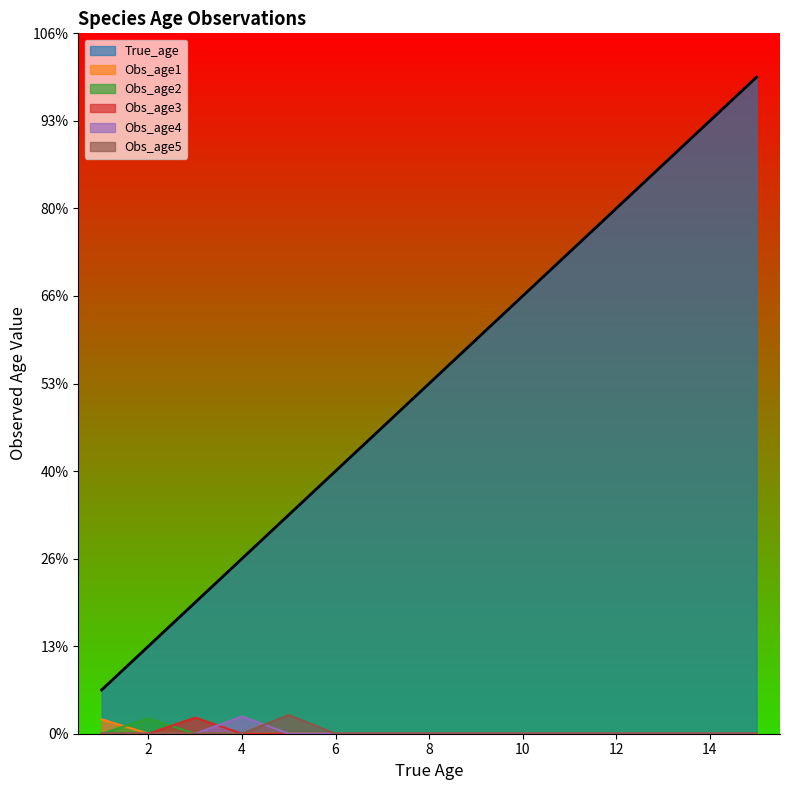

What is the average value of the True_age series?

8.0